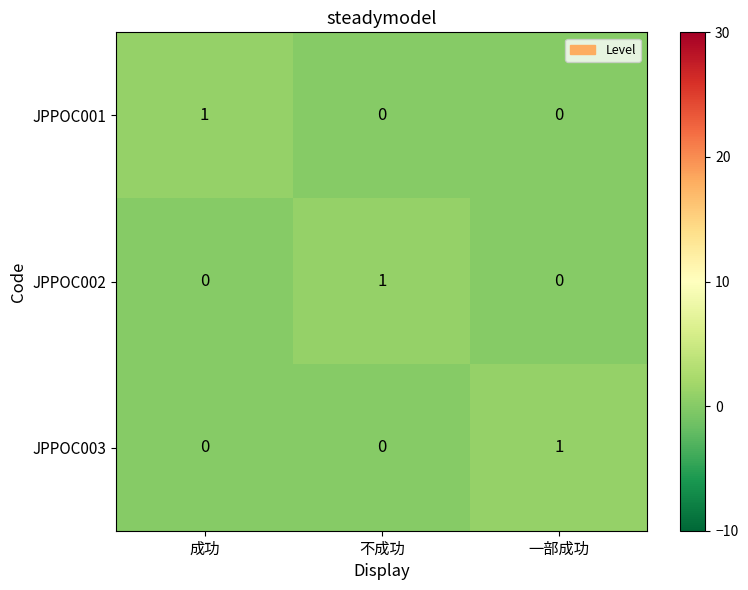

How many data points does each series have?

3